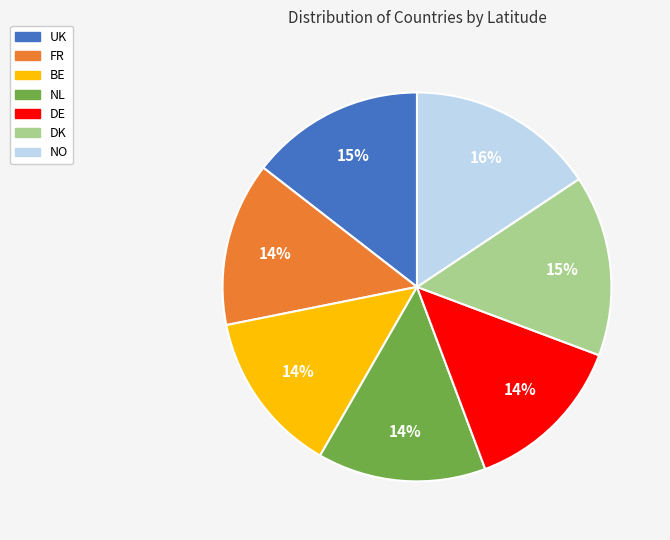

Is DK the majority of the pie?

No